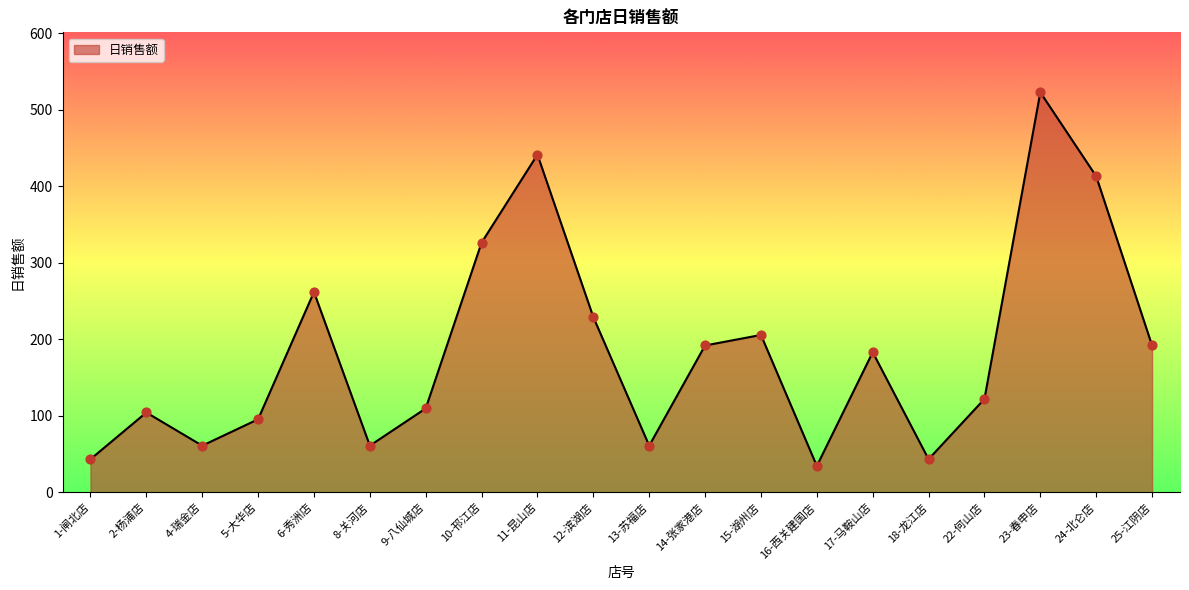

Between 11-昆山店 and 10-邗江店, which is larger?

11-昆山店